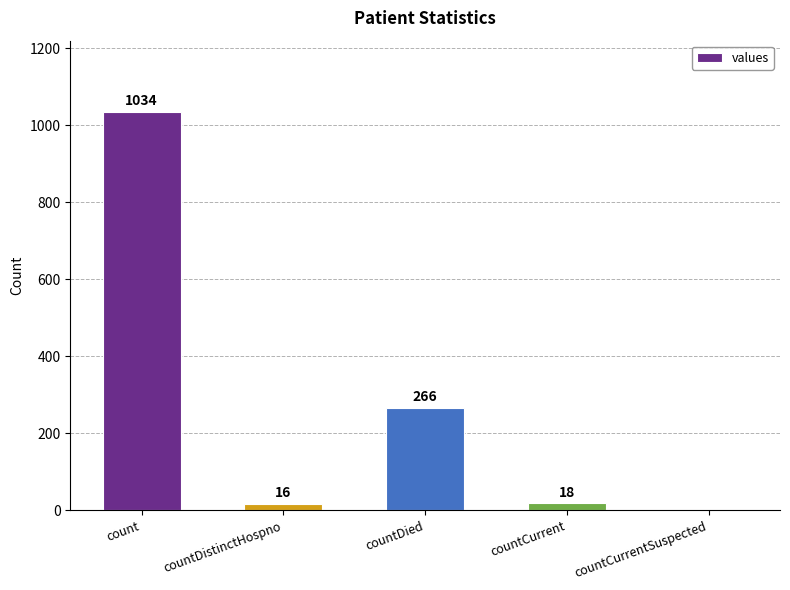

Where is the data nearest to the value 517?

countDied